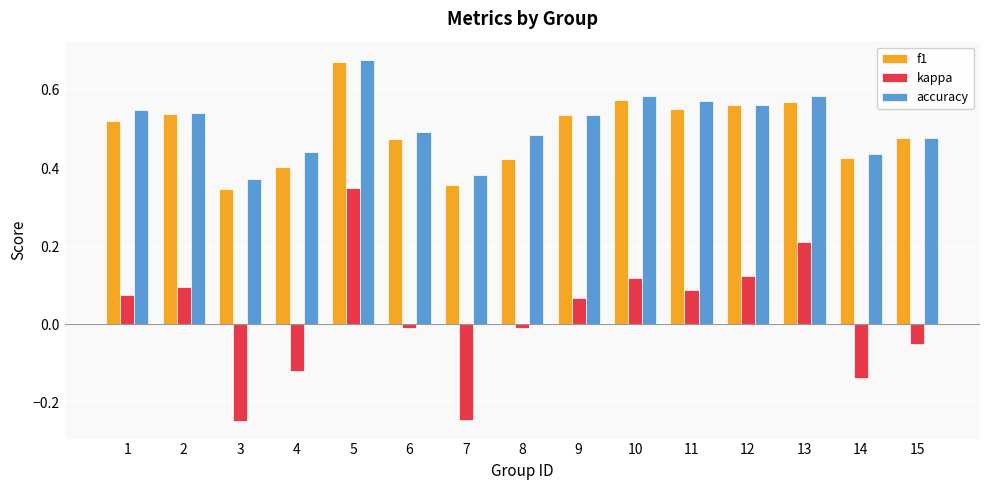

At which label does f1 reach its peak?

5